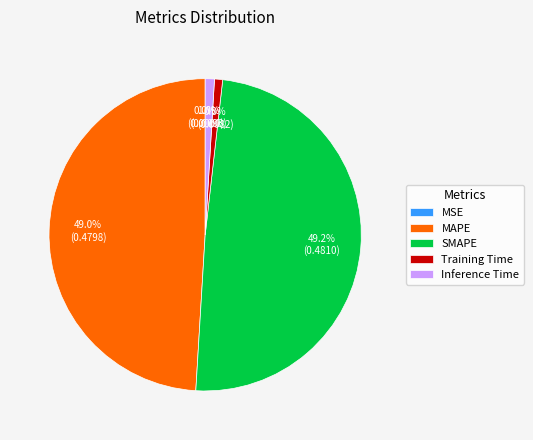

Does any single category account for the majority?

No